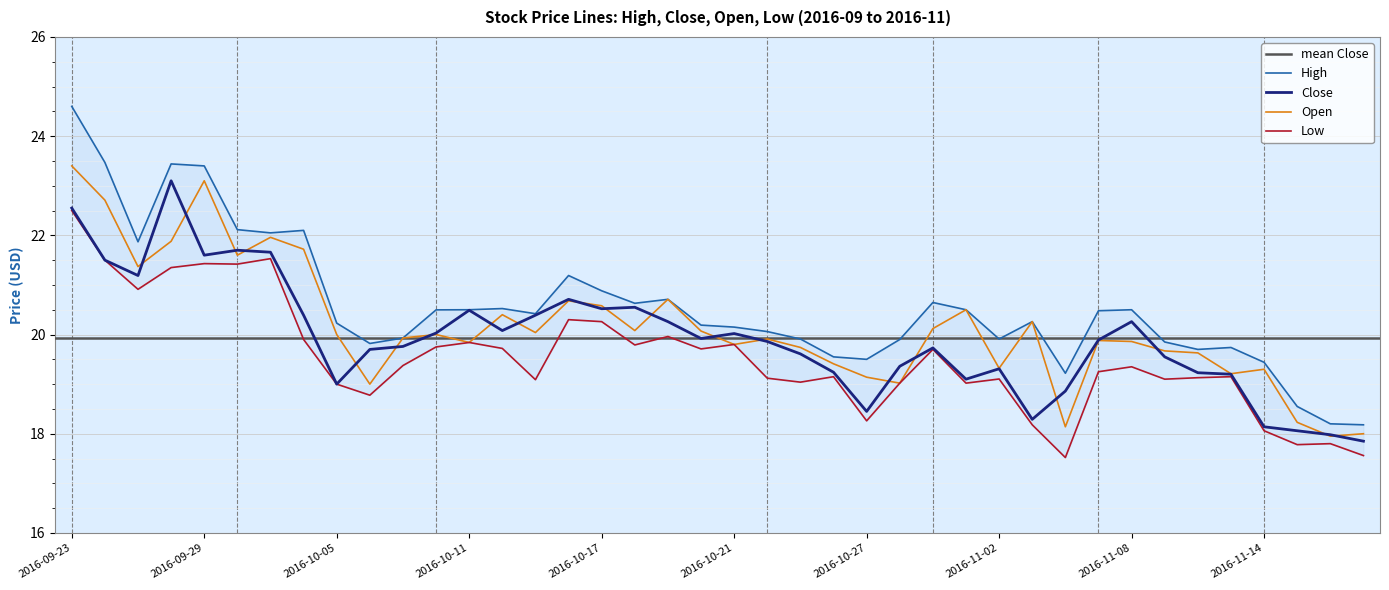

How many data points in High are above 20?

25